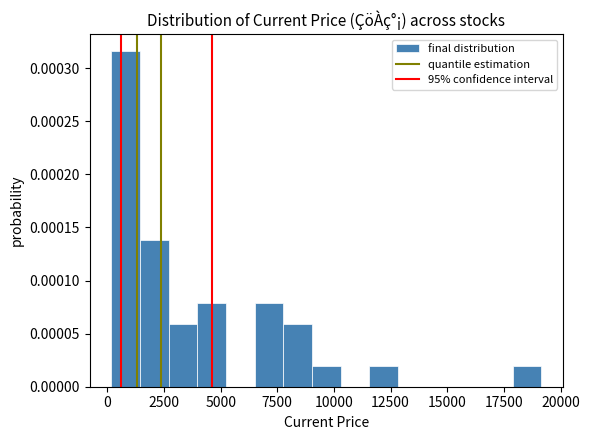

Read against the x-axis, roughly where is the centre of the tallest bar?

1000